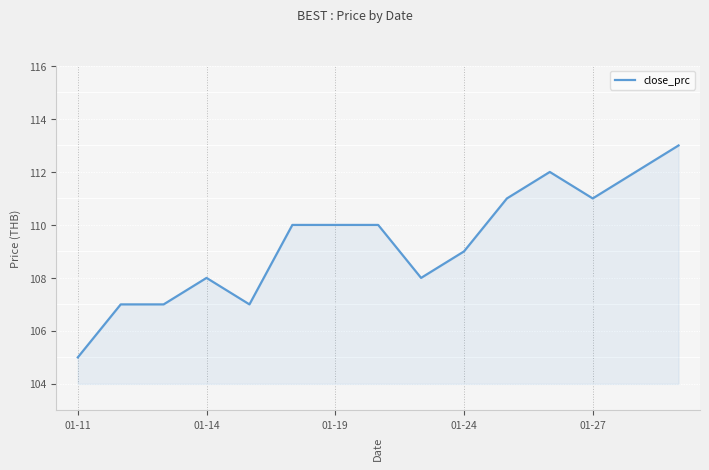

What is the maximum value shown in the chart?

113